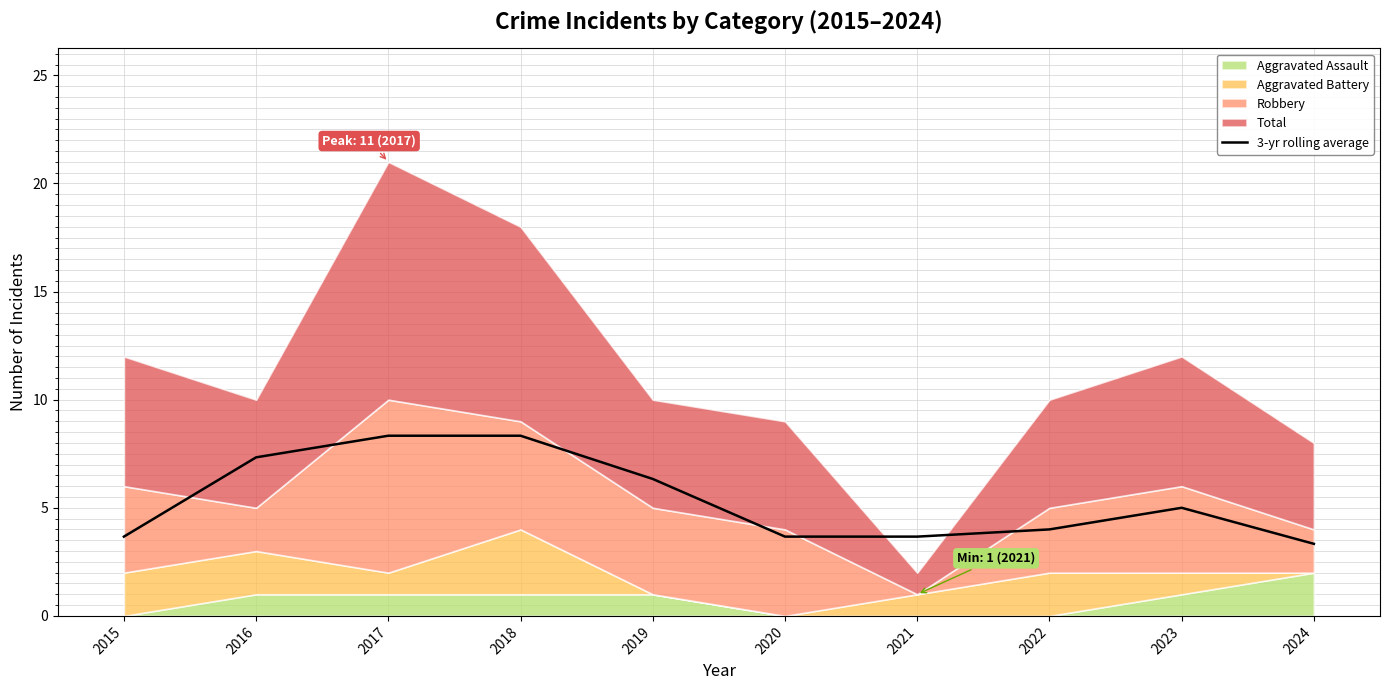

The 3-yr rolling average series shows 8.1 at 2023. True or false?

False